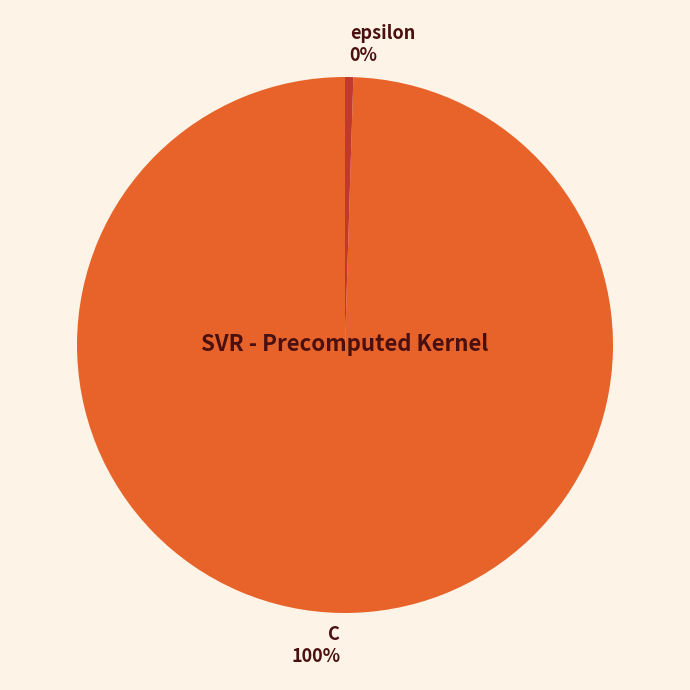

To the nearest percent, what is the average slice percentage?

50%